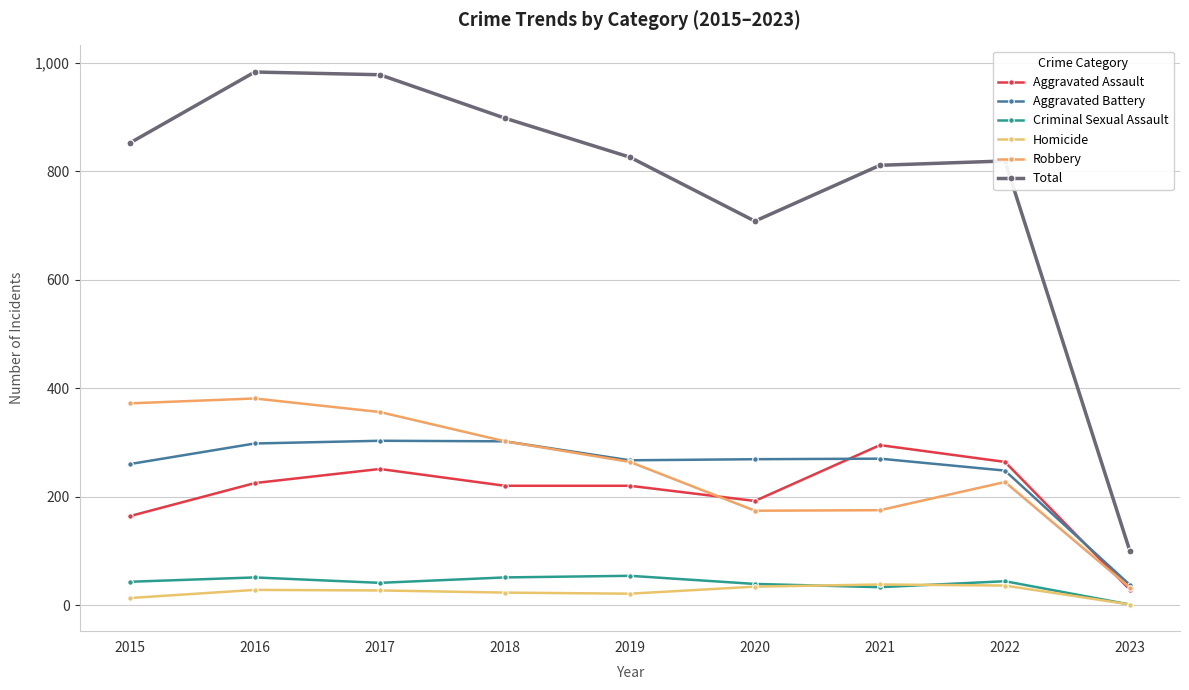

Where does the Aggravated Battery series first go above 269?

2016